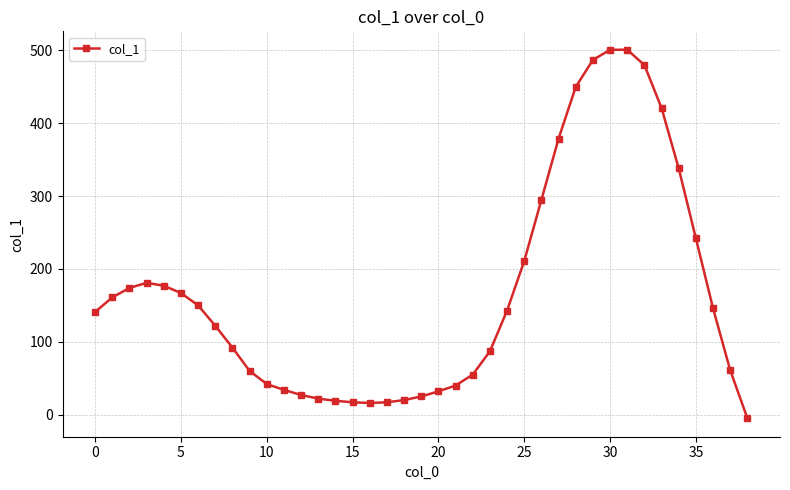

How many lines are shown in the chart?

1